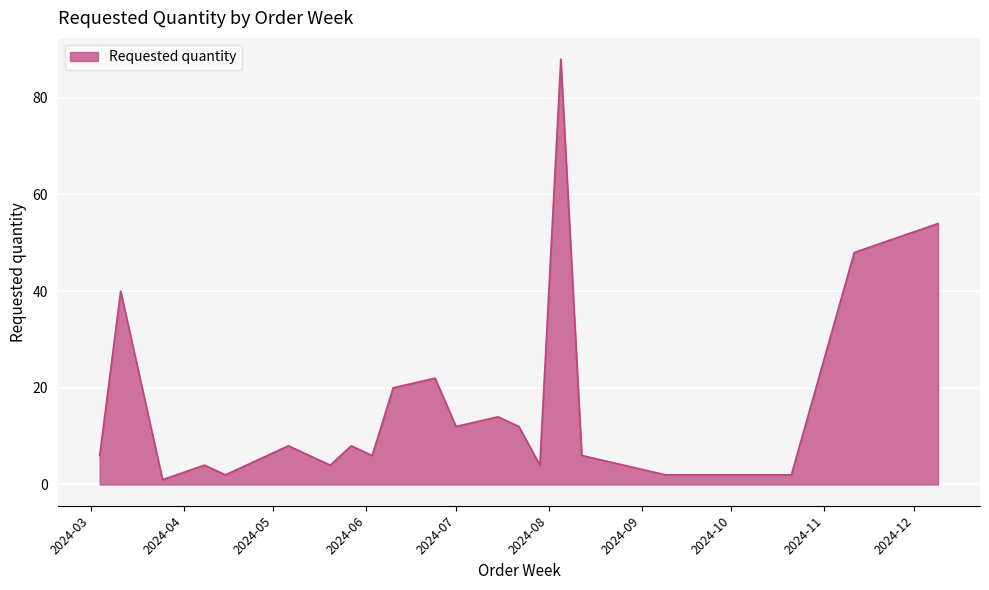

Reading left to right, list all the values displayed in this chart.

6	40	1	4	2	8	6	4	8	6	20	22	12	14	12	4	88	6	2	2	2	48	54